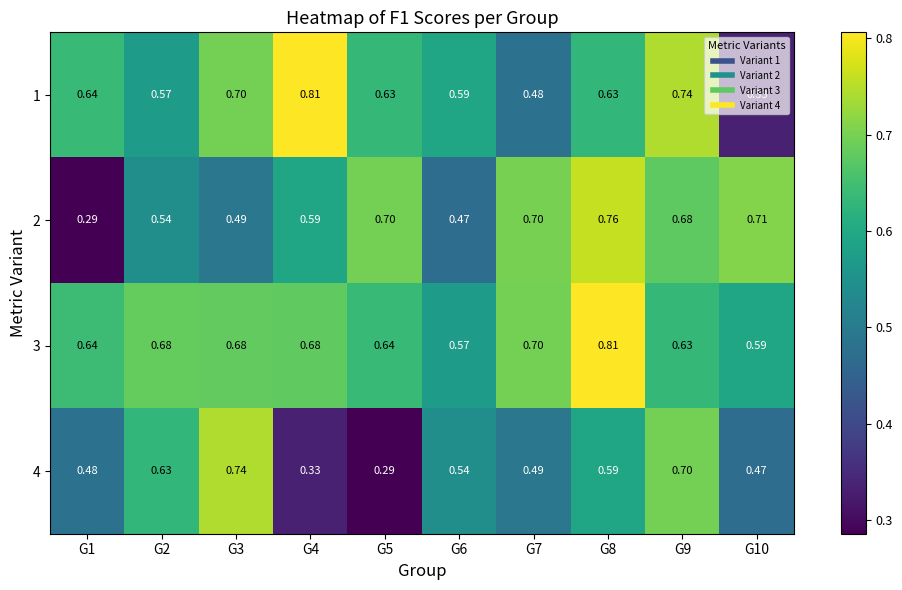

Is the value of 1 at G3 greater than the value of 4 at G10?

Yes